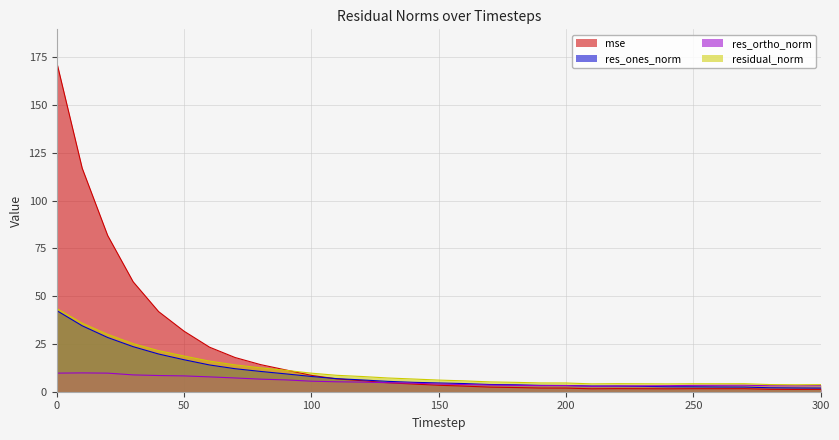

What is the average value of the mse series?

20.3